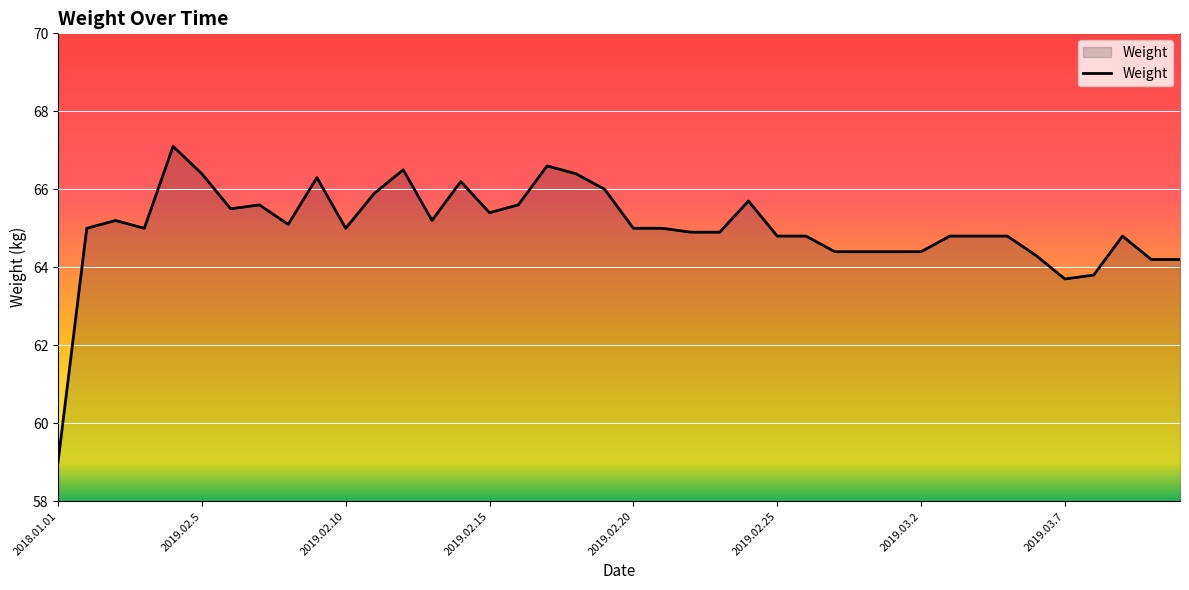

What is the greatest value displayed?

67.1